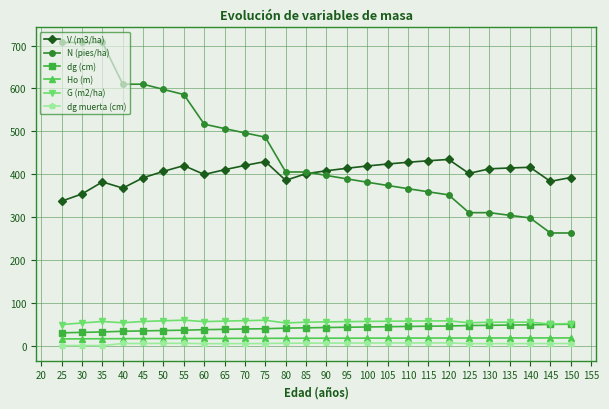

True or false: V (m3/ha) has a value of 560.1 at 55.

False